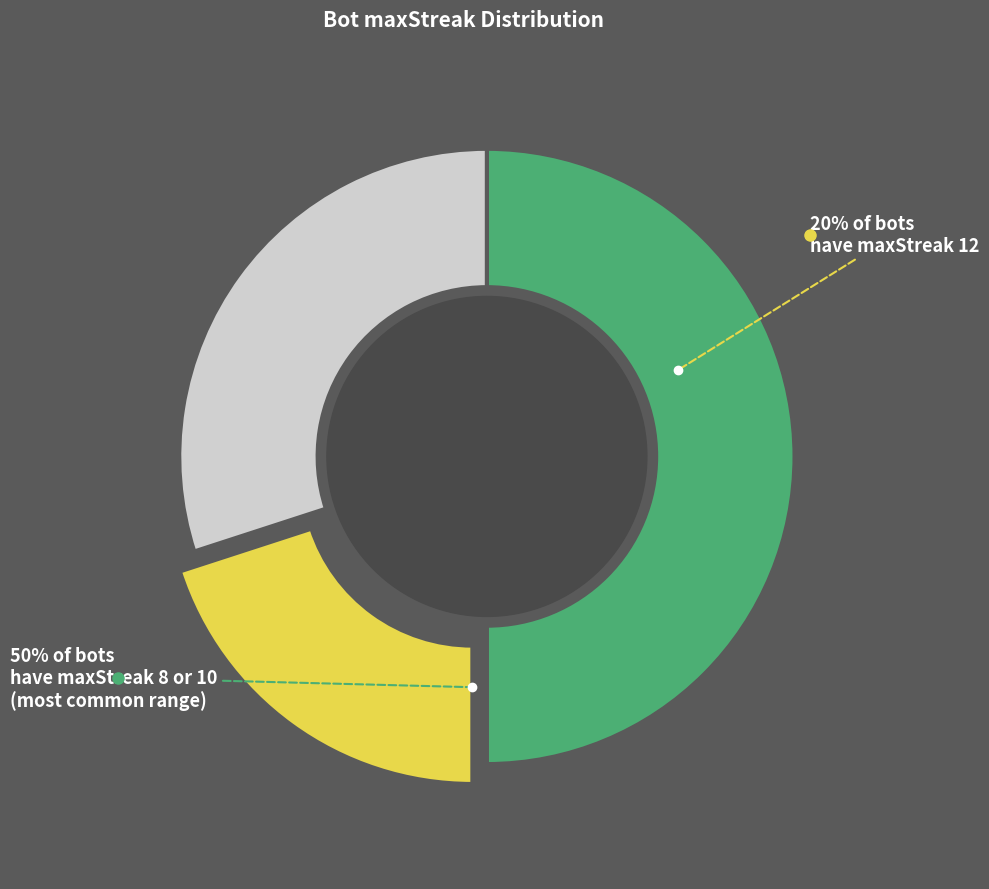

Which category has the biggest portion of the pie?

maxStreak_10